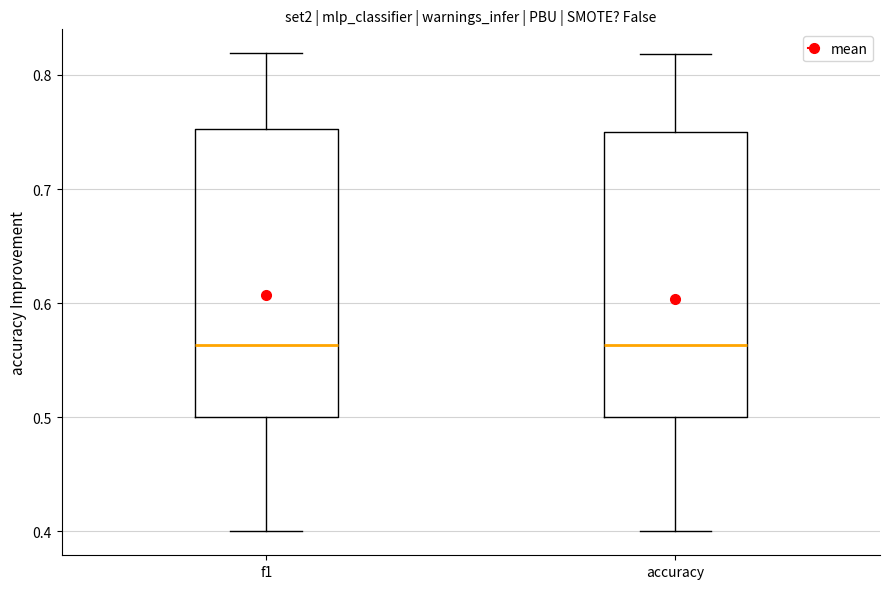

Reading left to right, read every box against the y-axis: the position of its median line, the range the box covers, and the ends of its whiskers. The values are not printed on the chart, so give them approximately, as read against the axis.

f1: median 0.56, box 0.50 to 0.75, whiskers 0.40 to 0.82
accuracy: median 0.56, box 0.50 to 0.75, whiskers 0.40 to 0.82